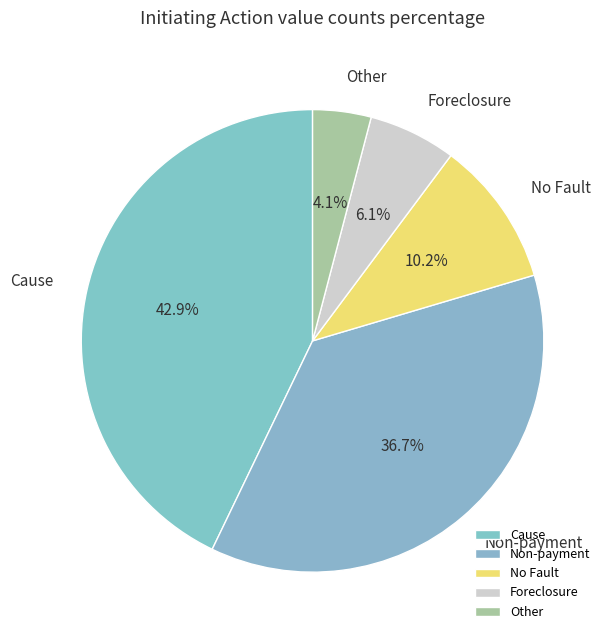

Is the sum of No Fault and Cause greater than half?

Yes